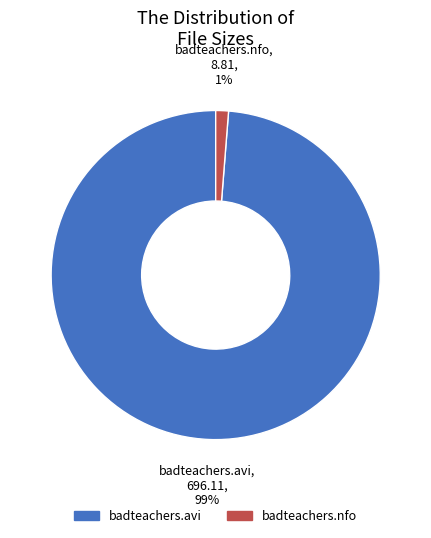

To the nearest percent, what is the average slice percentage?

50%